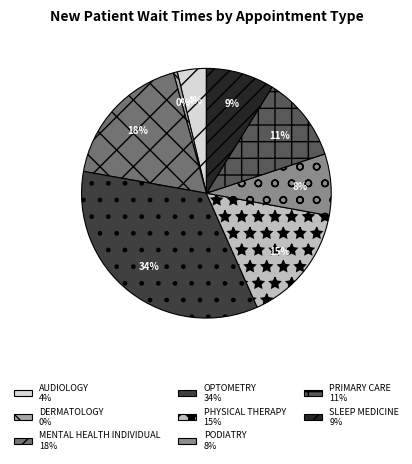

Rank the categories by value from highest to lowest.

OPTOMETRY, MENTAL HEALTH INDIVIDUAL, PHYSICAL THERAPY, PRIMARY CARE, SLEEP MEDICINE, PODIATRY, AUDIOLOGY, DERMATOLOGY